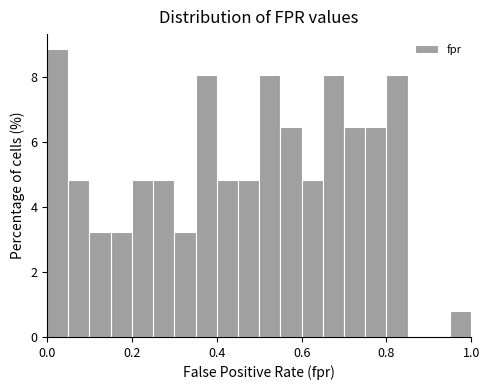

Read against the x-axis, roughly where is the centre of the tallest bar?

0.02